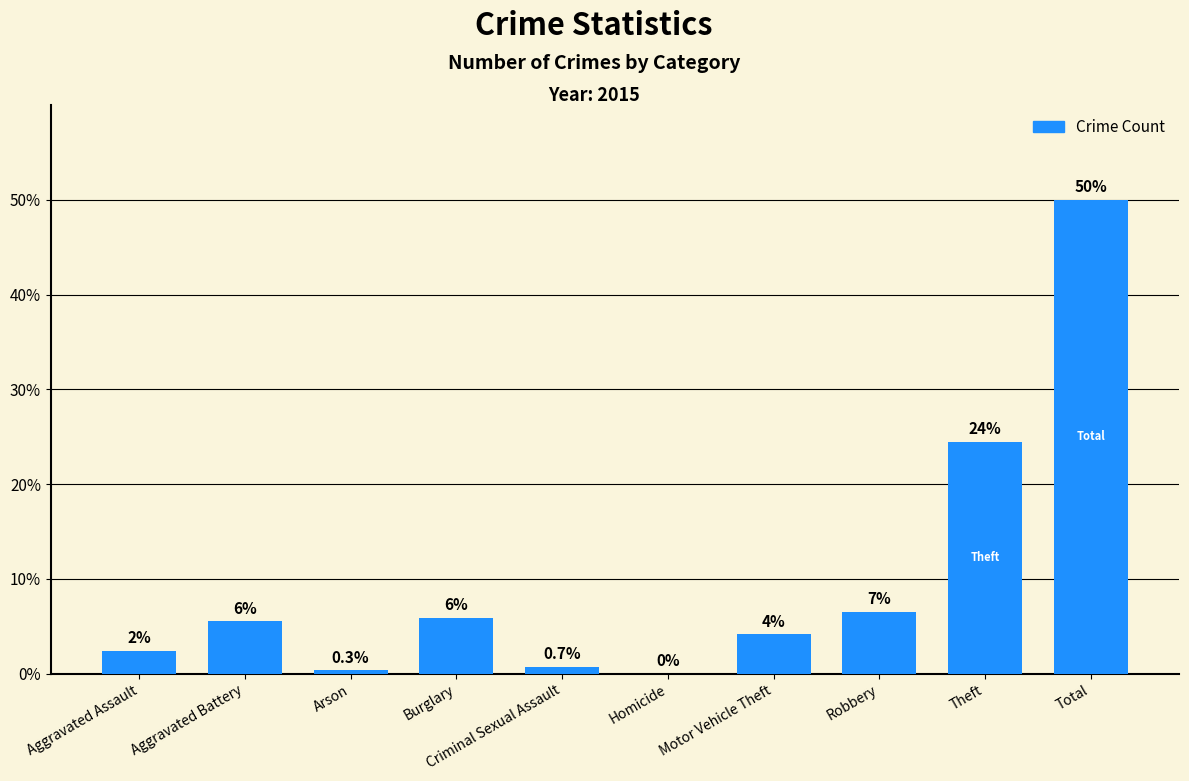

What is the difference between the second highest and second lowest values?

24.1